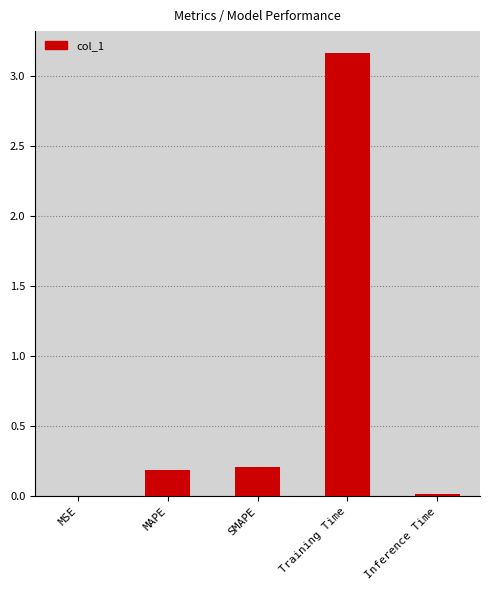

Are the bars grouped side by side (vs. stacked)?

No